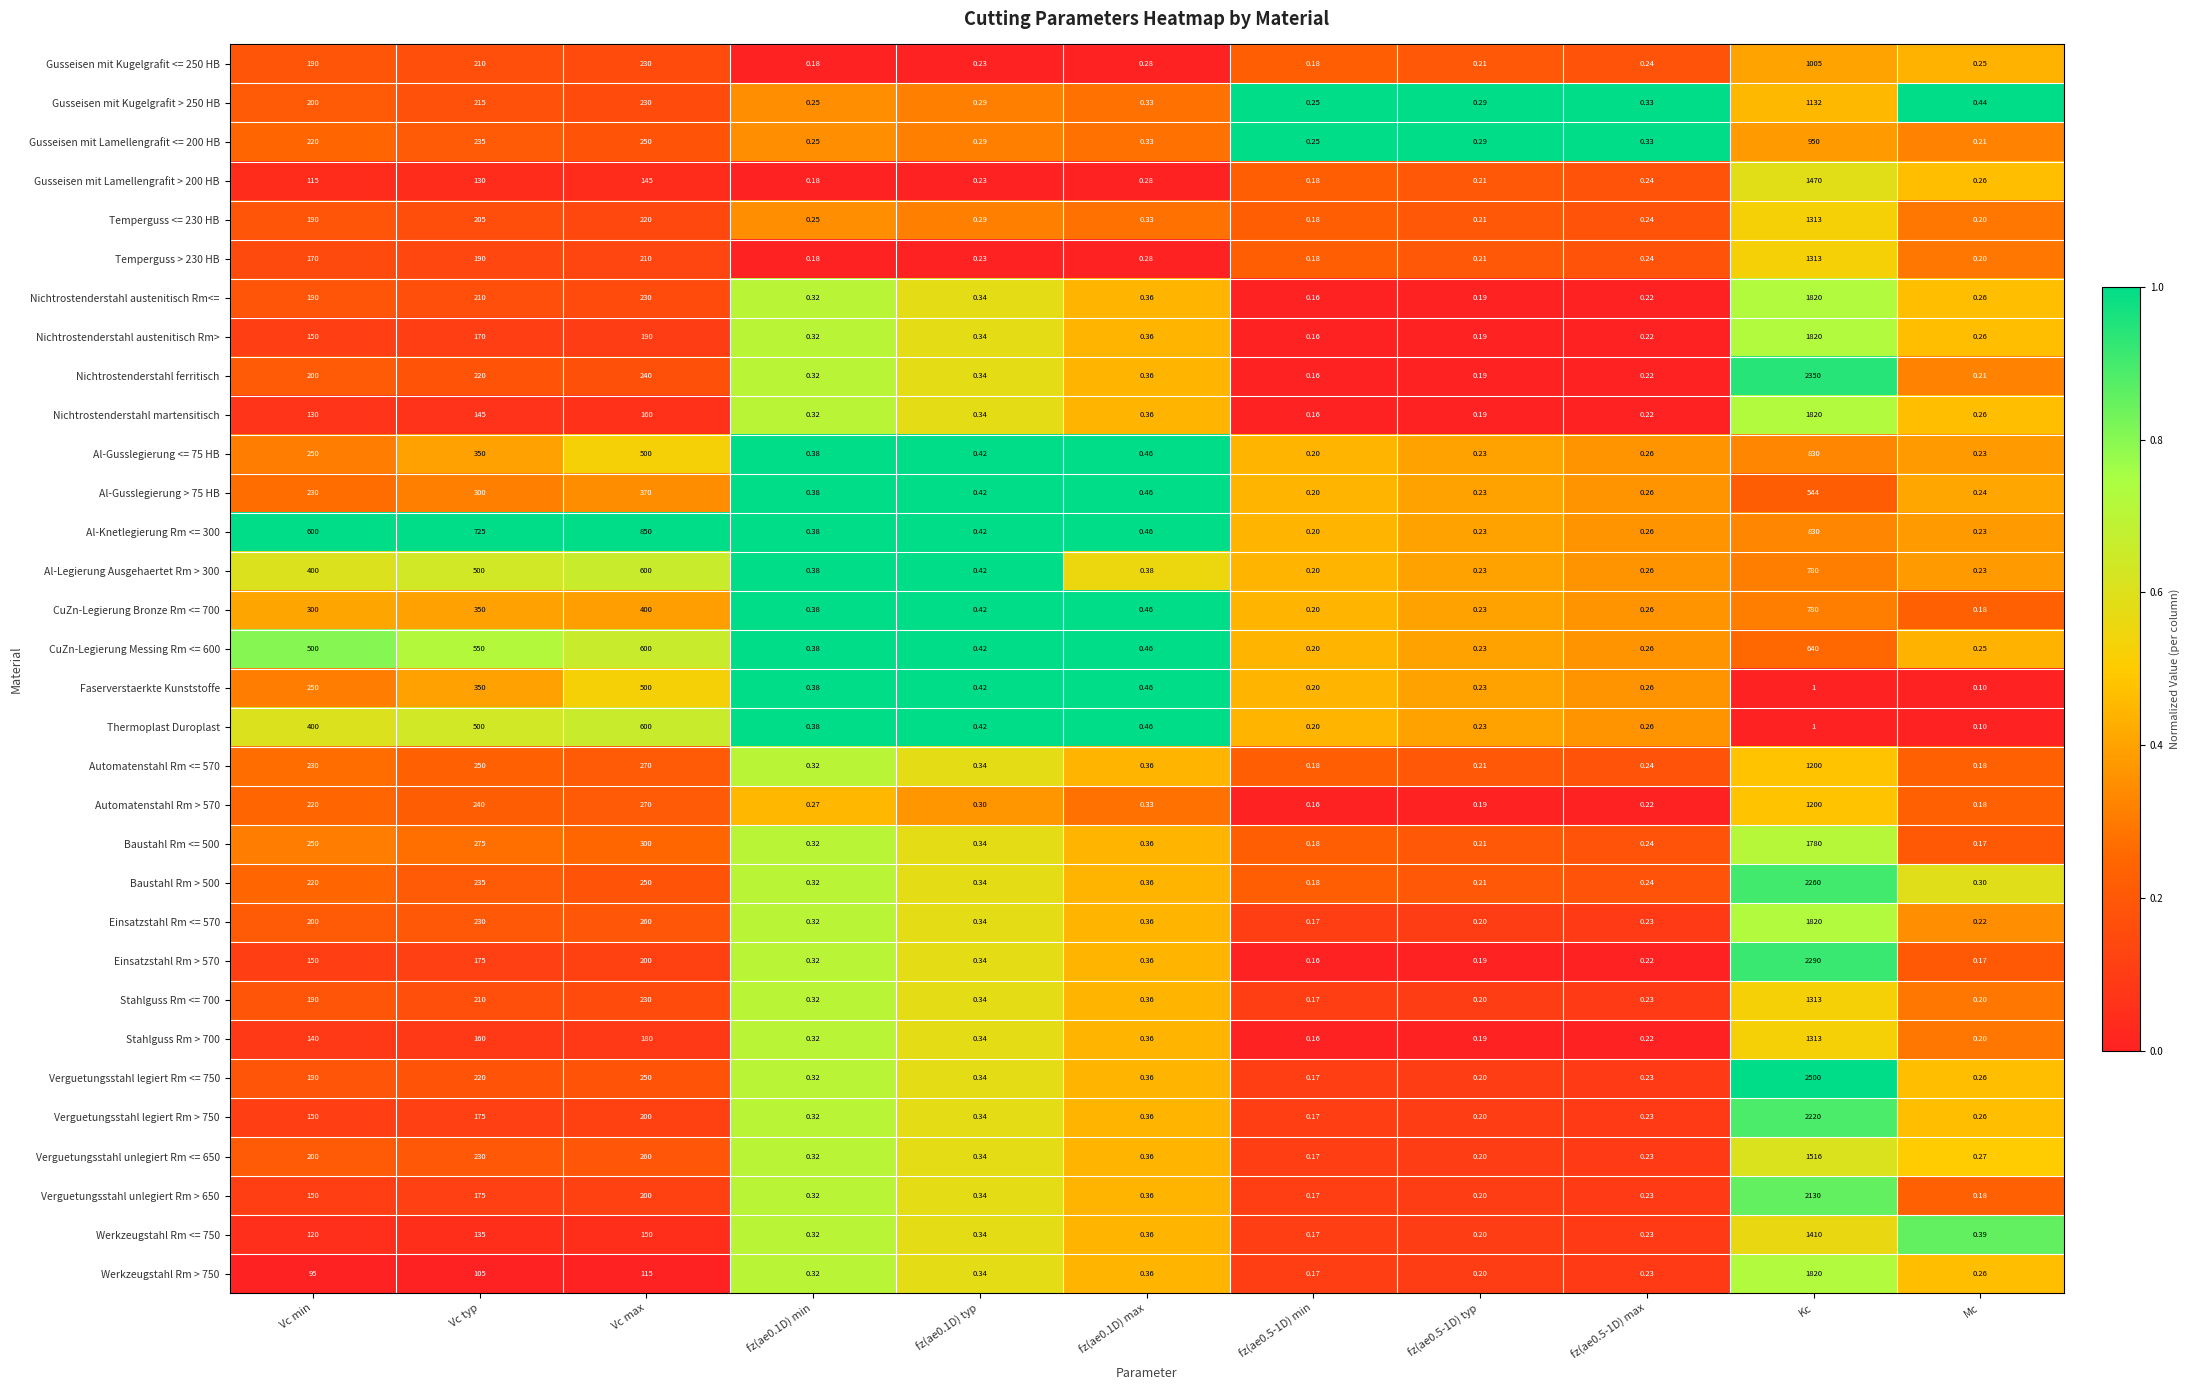

Where is Automatenstahl Rm > 570 nearest to the value 600?

Vc max